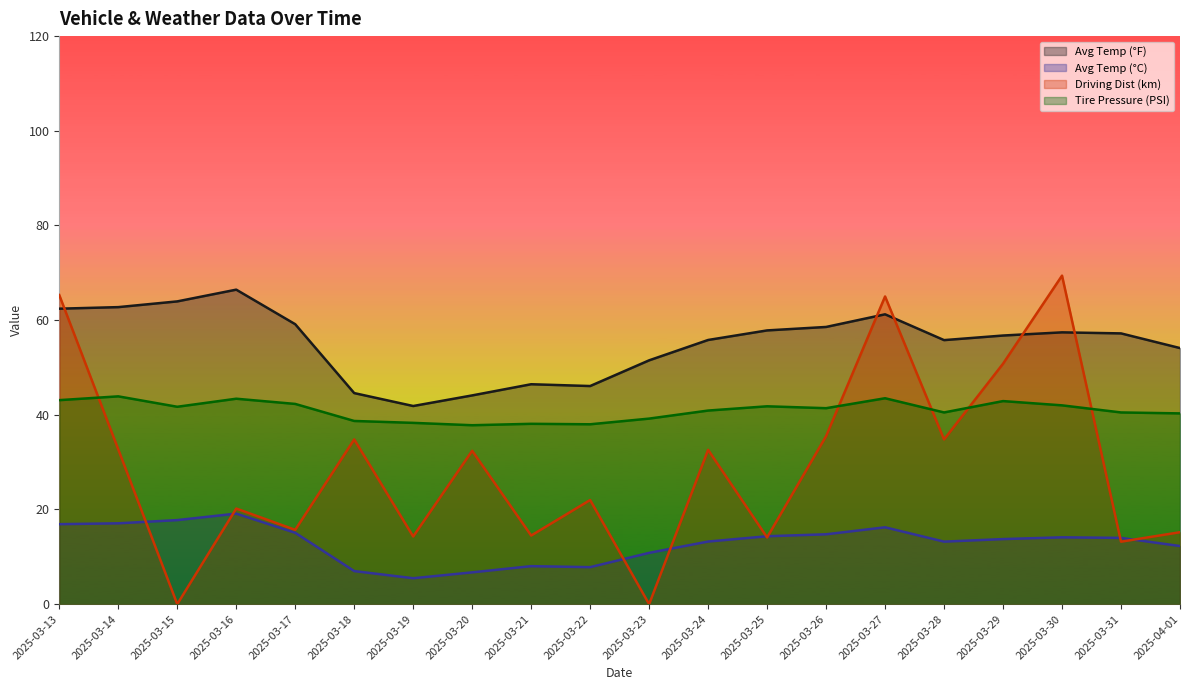

What is the minimum value for Avg Temp (°F)?

41.9